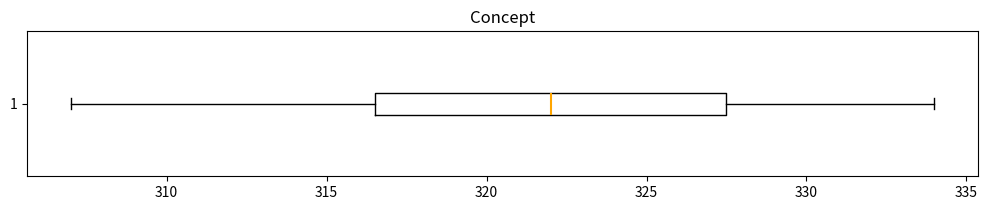

Read this box plot against the x-axis: the position of the median line, the range covered by the box, and the ends of both whiskers. The values are not printed on the chart, so give them approximately, as read against the axis.

median 322.0, box 316.5 to 327.5, whiskers 307.0 to 334.0